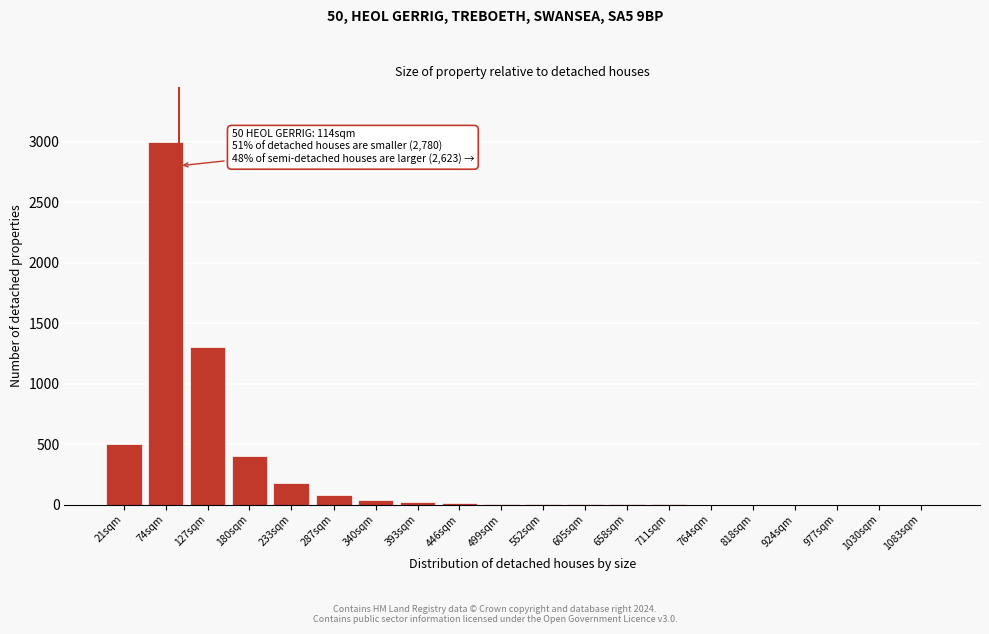

Is it true that the value at 924sqm is -1377?

False